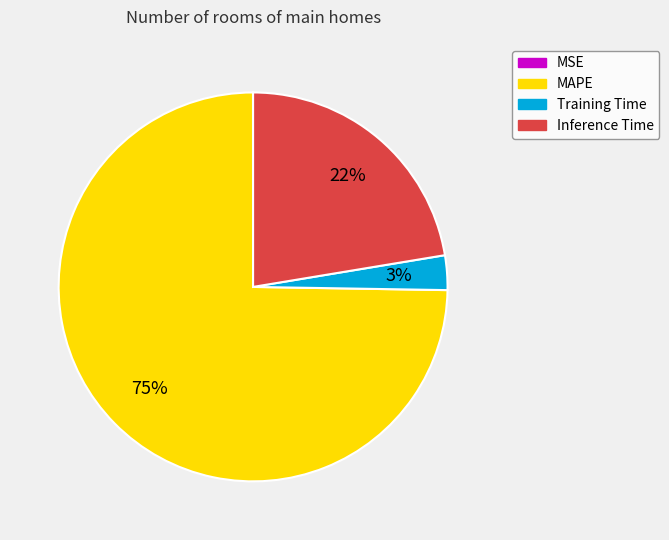

True or false: Inference Time accounts for 15% of the total.

False